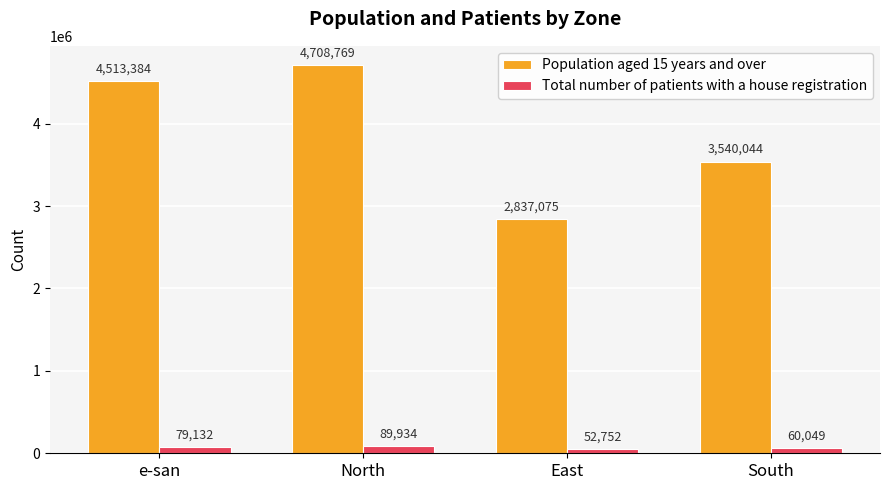

Which series has the largest total across all categories?

Population aged 15 years and over